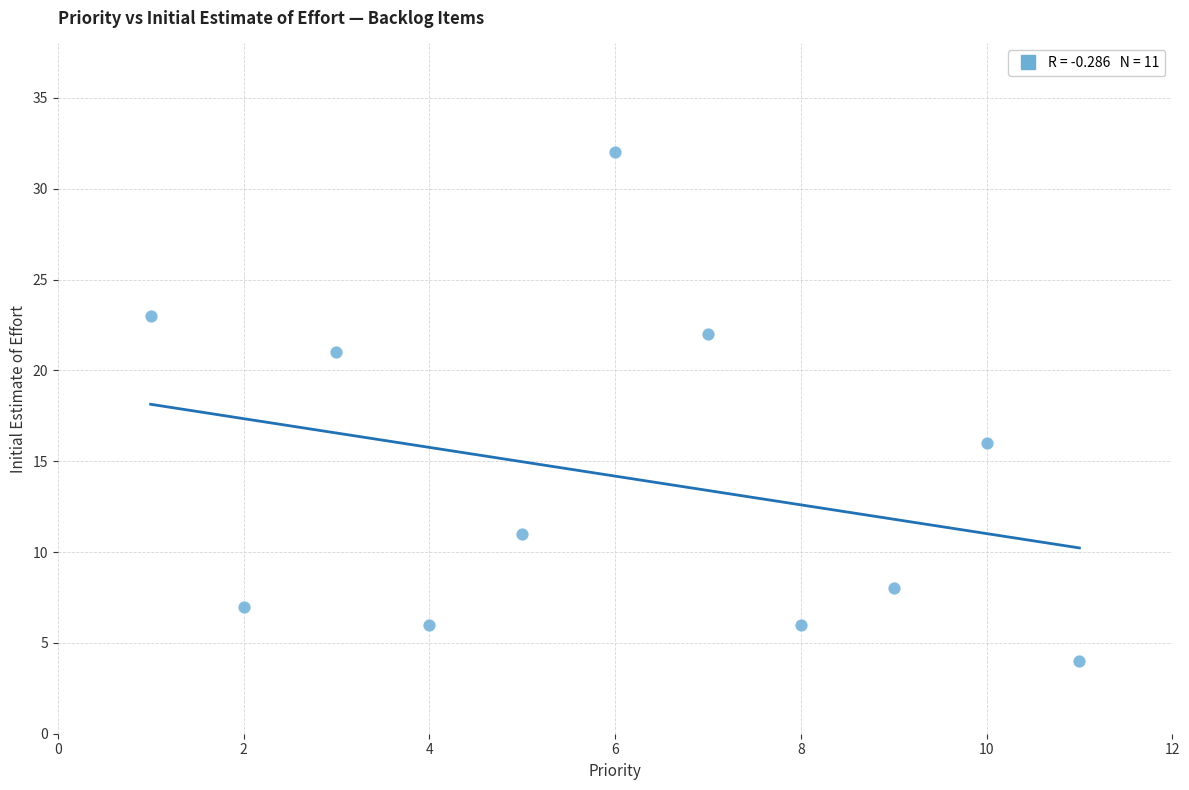

What is the average X value?

6